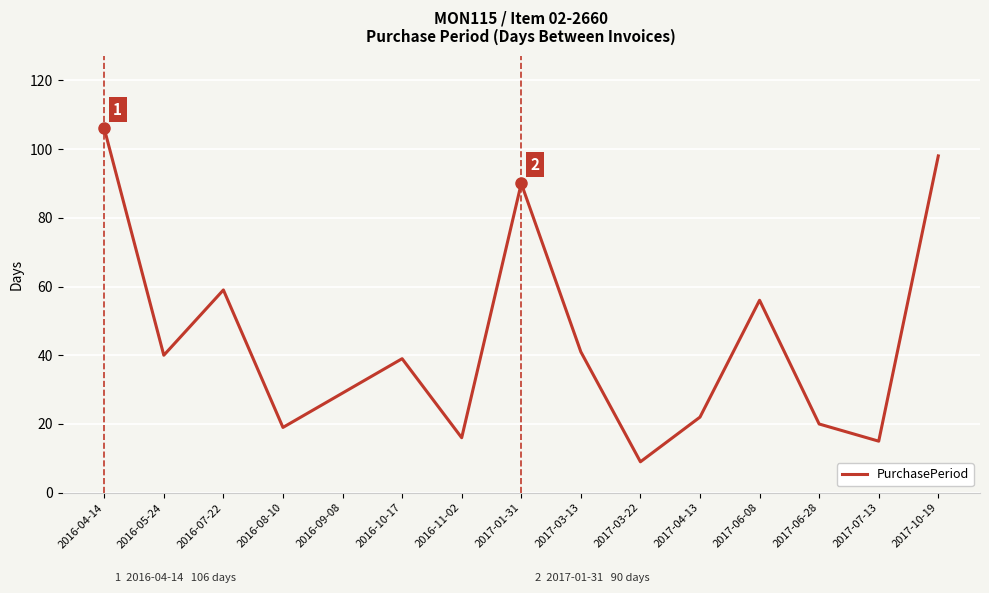

Where is the first local minimum?

2016-05-24